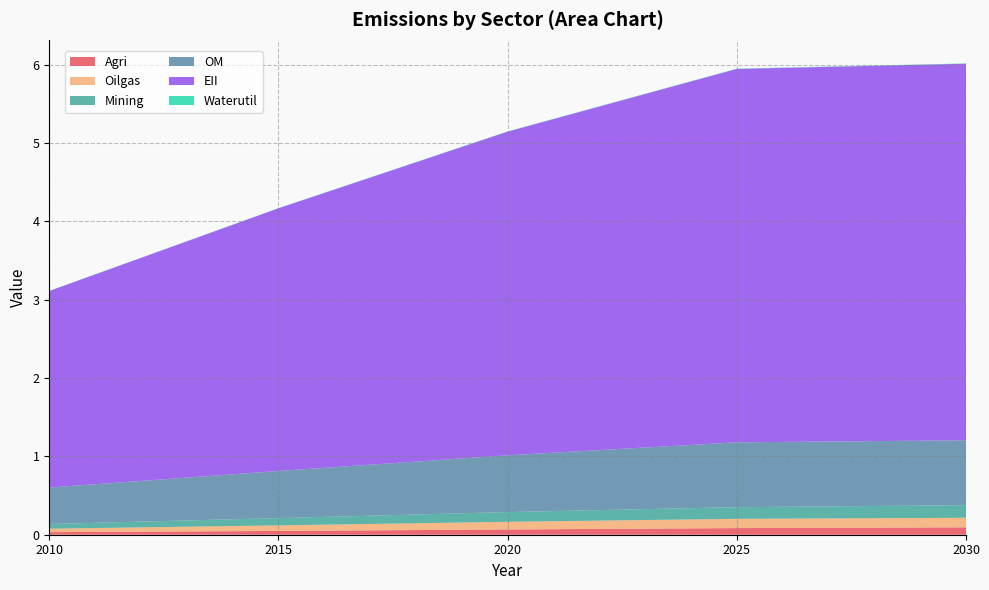

Reading right to left, transcribe all the data shown in this chart.

Agri: 0.1	0.1	0.1	0.0	0.0
Oilgas: 0.1	0.1	0.1	0.1	0.0
Mining: 0.2	0.1	0.1	0.1	0.1
OM: 0.8	0.8	0.7	0.6	0.5
EII: 4.8	4.8	4.1	3.4	2.5
Waterutil: 0.0	0.0	0.0	0.0	0.0